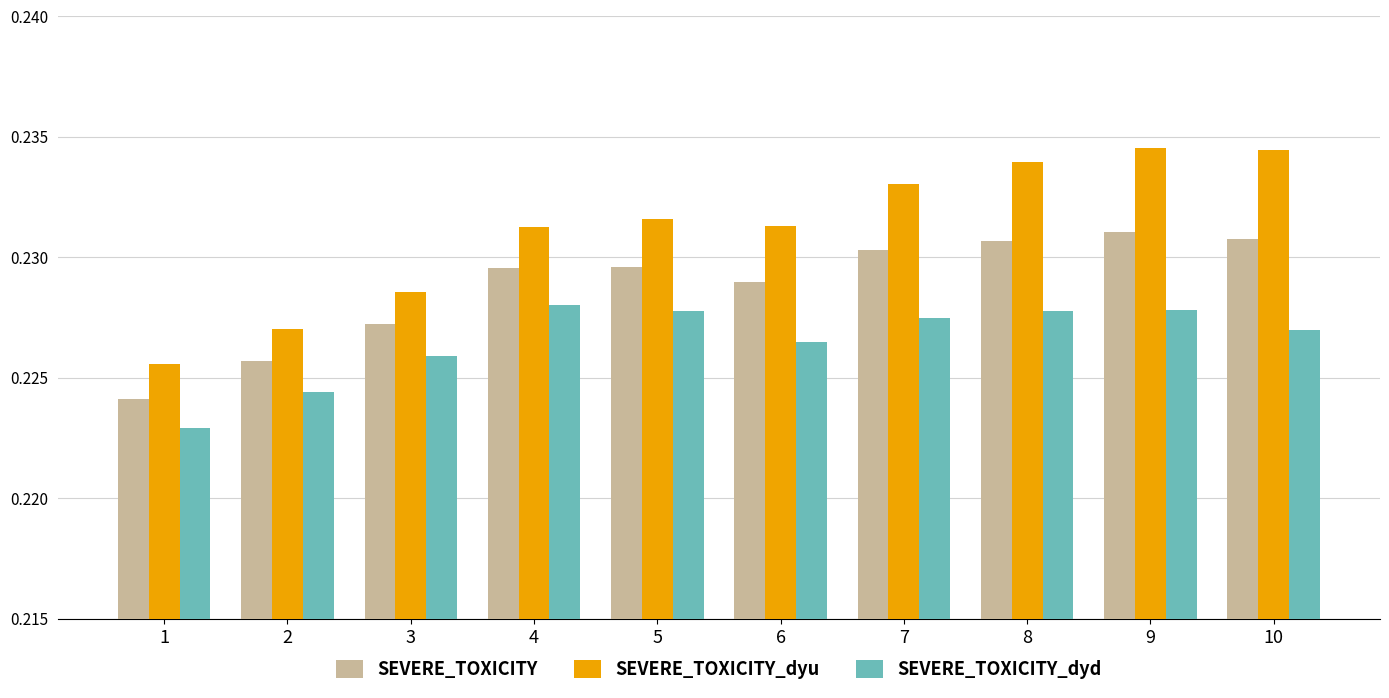

Between 3 and 6, which series saw the biggest shift?

SEVERE_TOXICITY_dyu